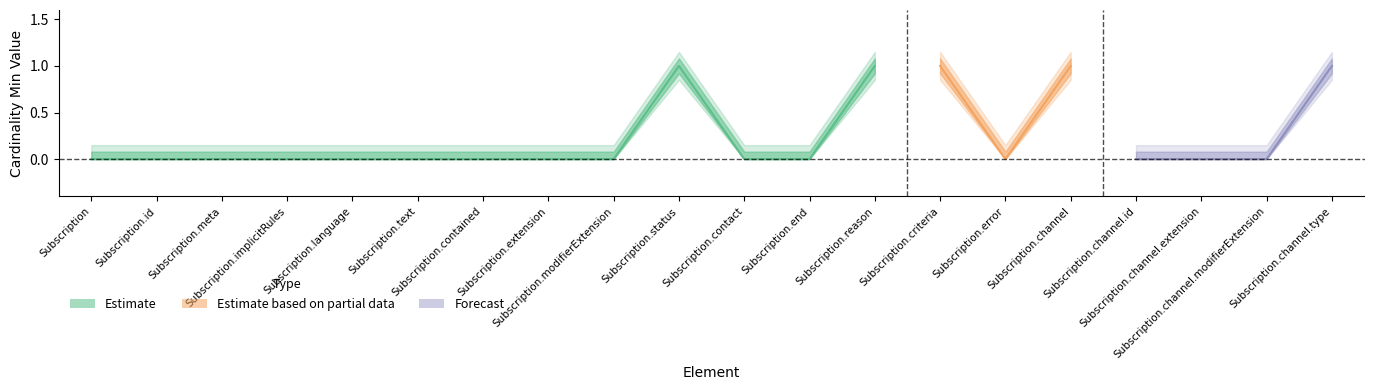

At which category is the sum across all series the highest?

Subscription.status